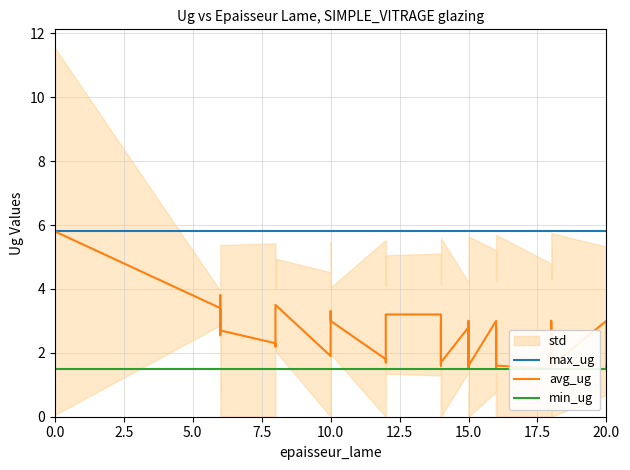

How many values in the avg_ug series exceed 2?

23